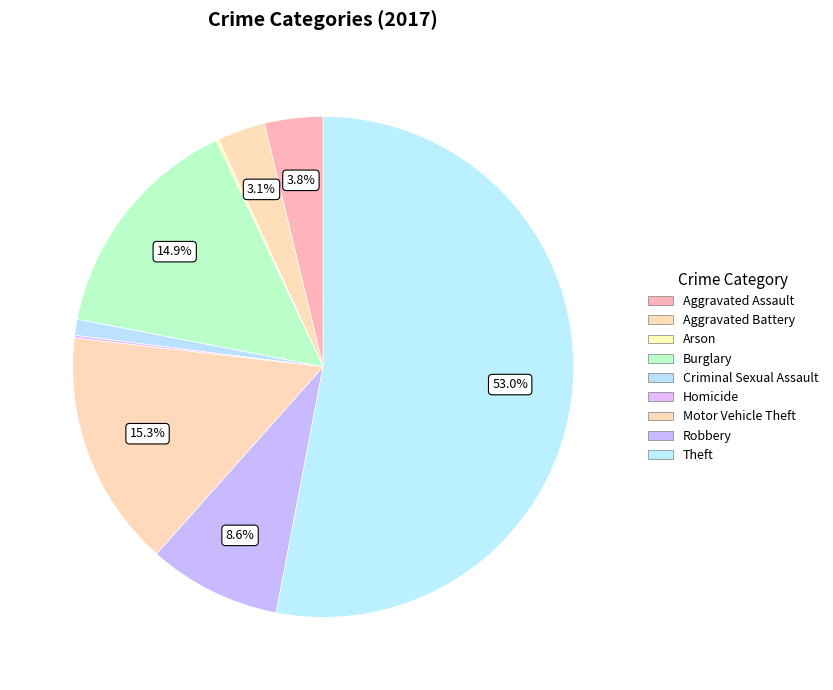

True or false: Aggravated Assault accounts for 4% of the total.

True